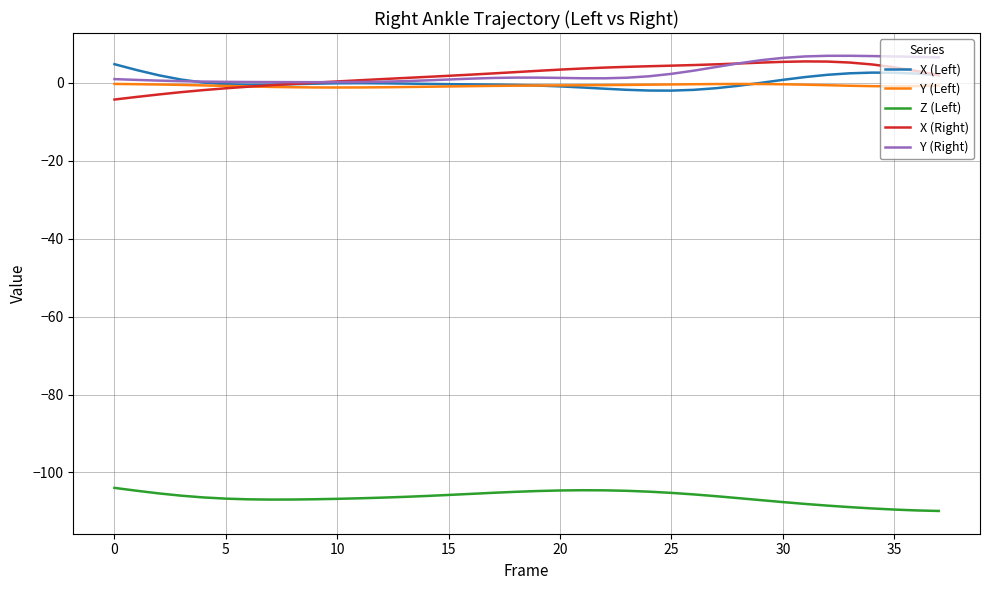

True or false: Z (Left) and X (Left) intersect in this chart.

False